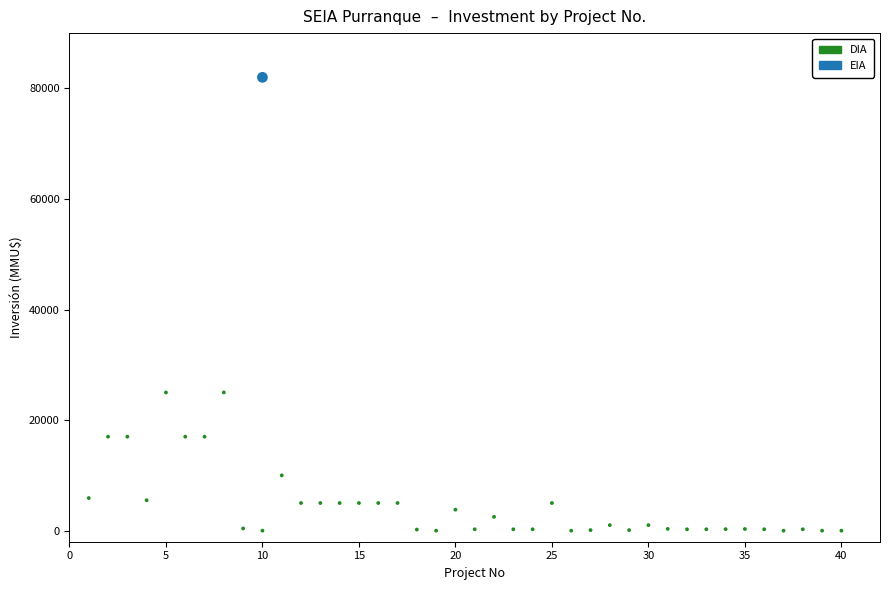

What are all the series names shown in the legend?

DIA, EIA